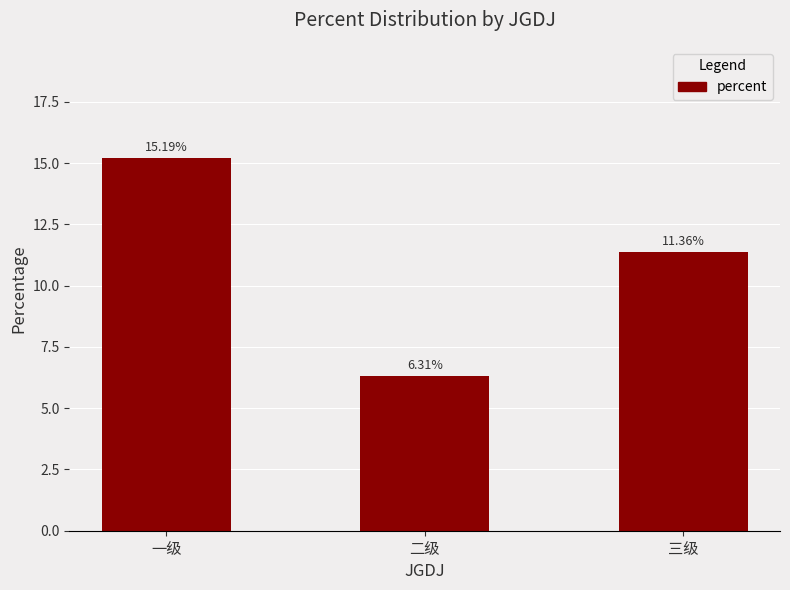

Is it true that the value at 二级 is 9.7?

False